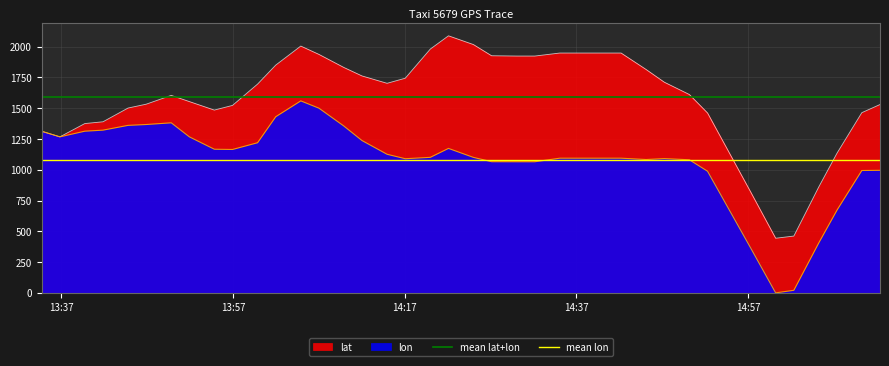

Is the value of mean lon at 13:37 greater than the value of mean lat+lon at 13:37?

No